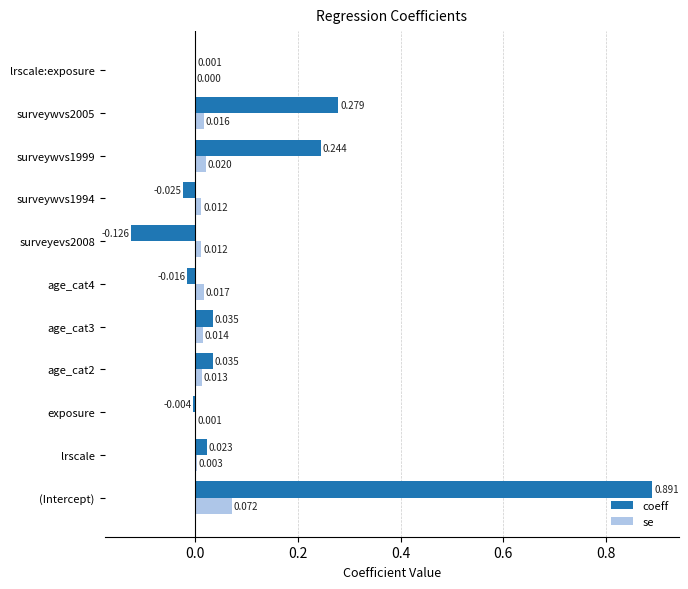

Which series has the largest total across all categories?

coeff